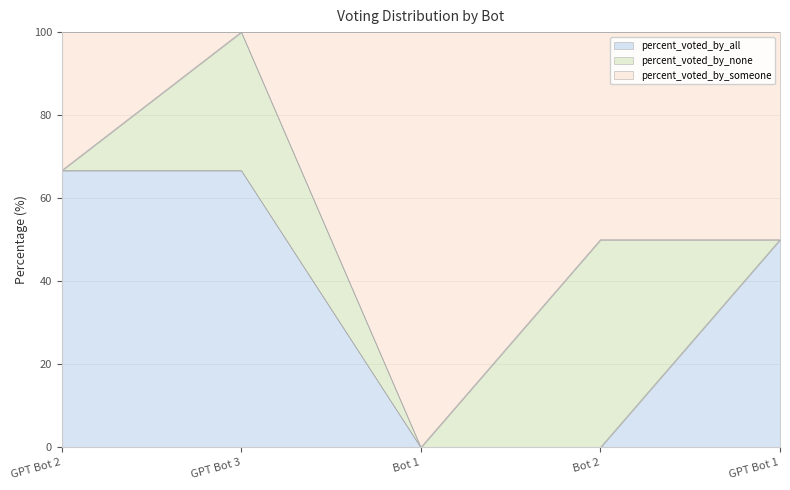

What is the label of the 3rd point from the left?

Bot 1